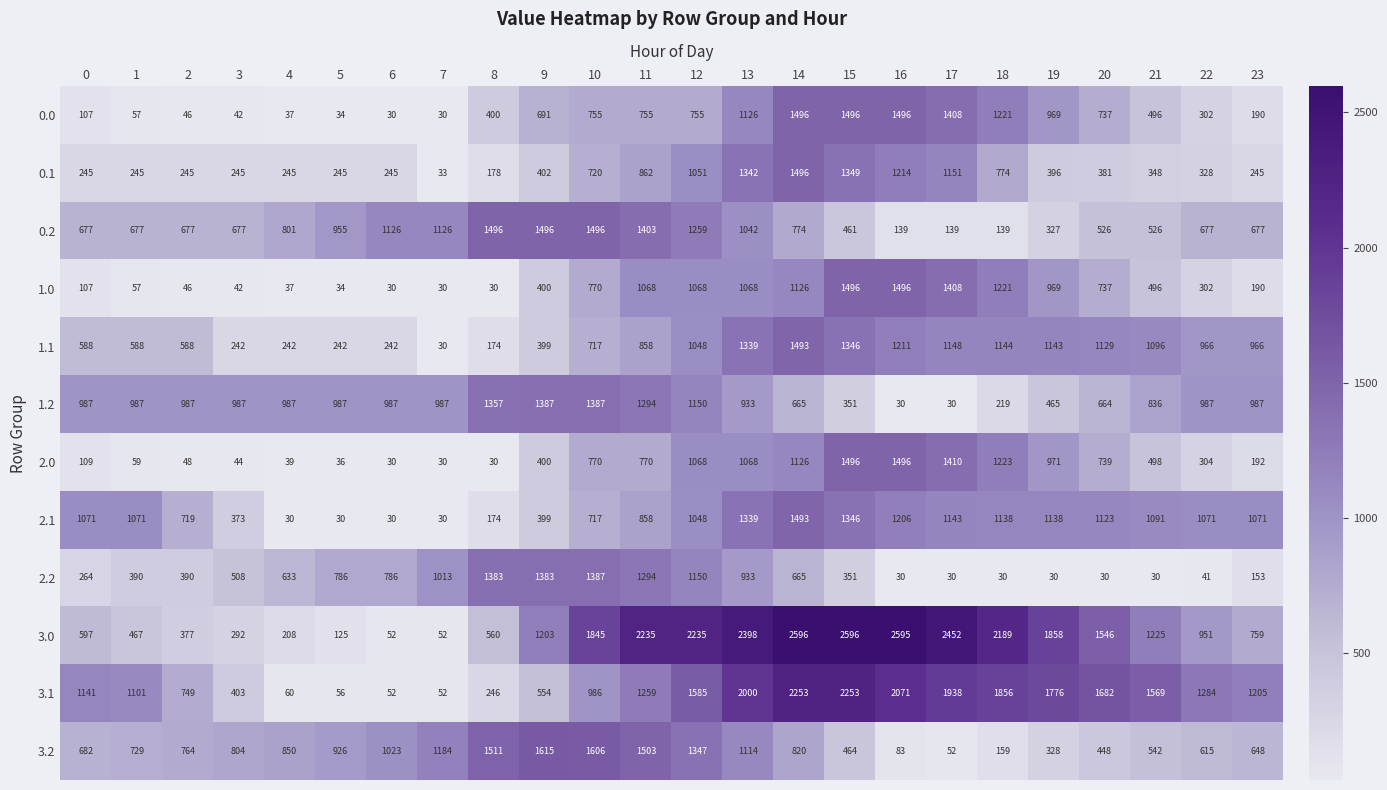

What is the smallest value displayed?

30